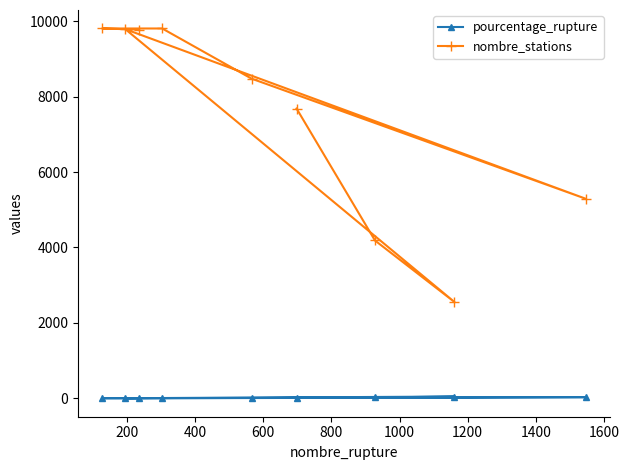

List the series in order of their peak value, lowest first.

pourcentage_rupture, nombre_stations